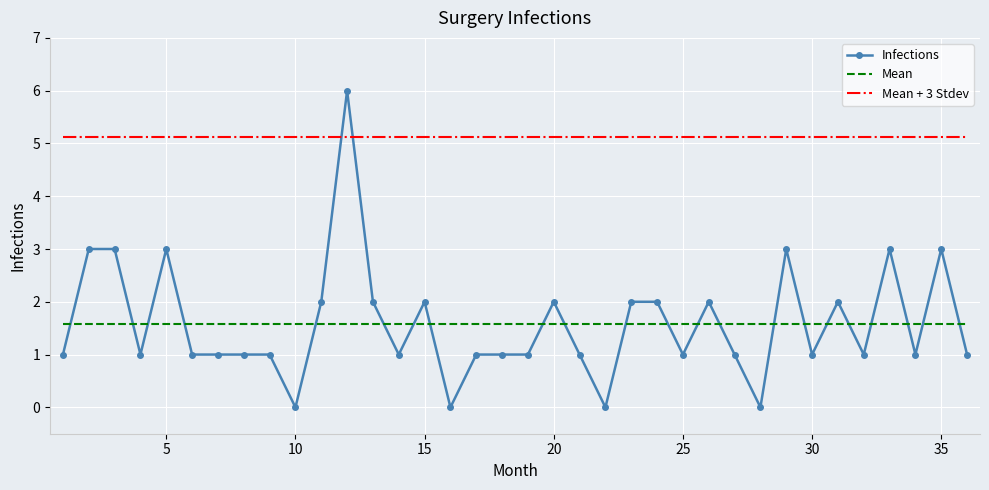

Which series has the largest range (max minus min)?

Infections